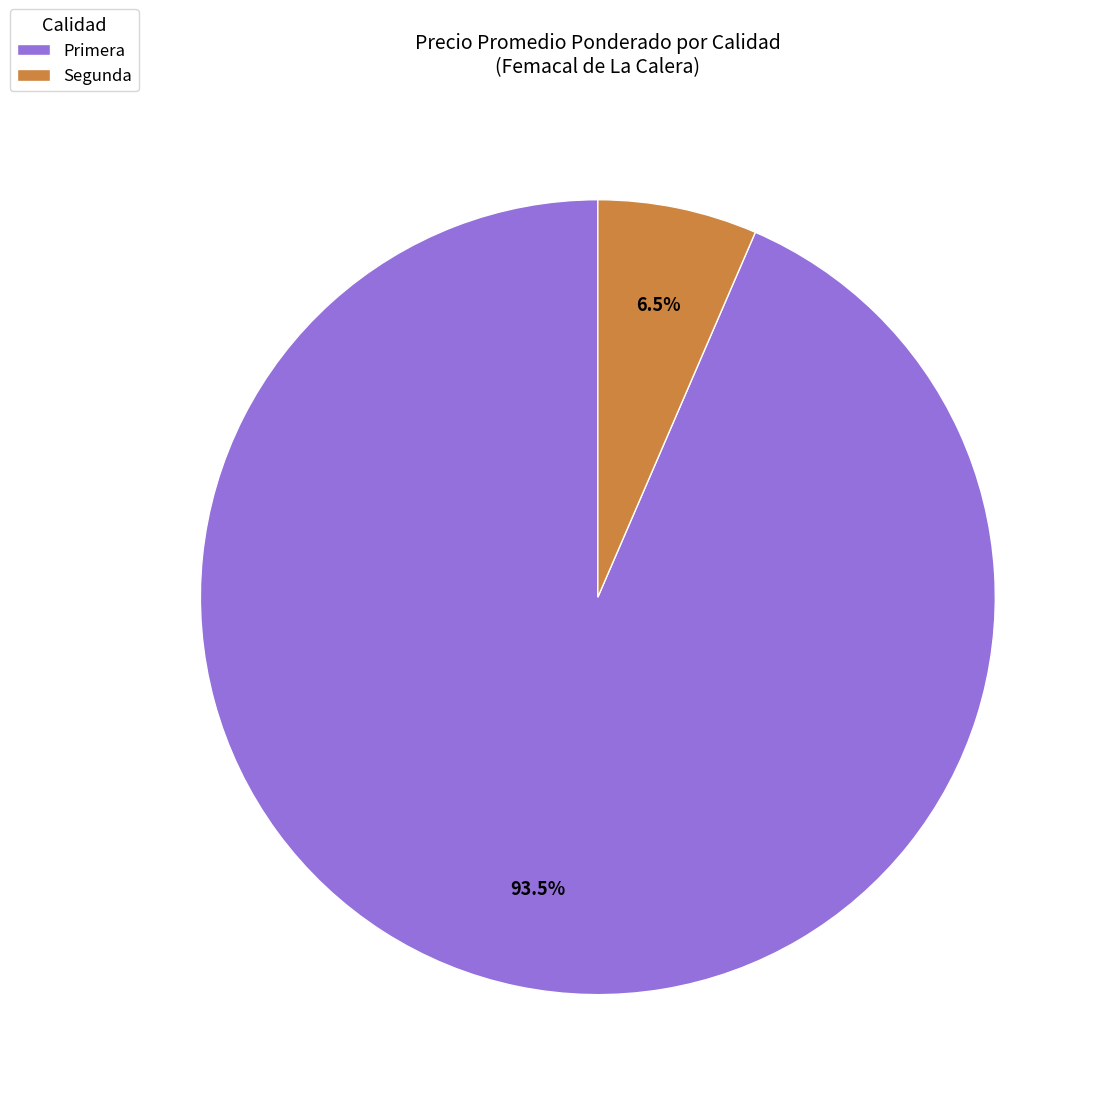

Do Primera and Segunda together represent more than half of the pie?

Yes